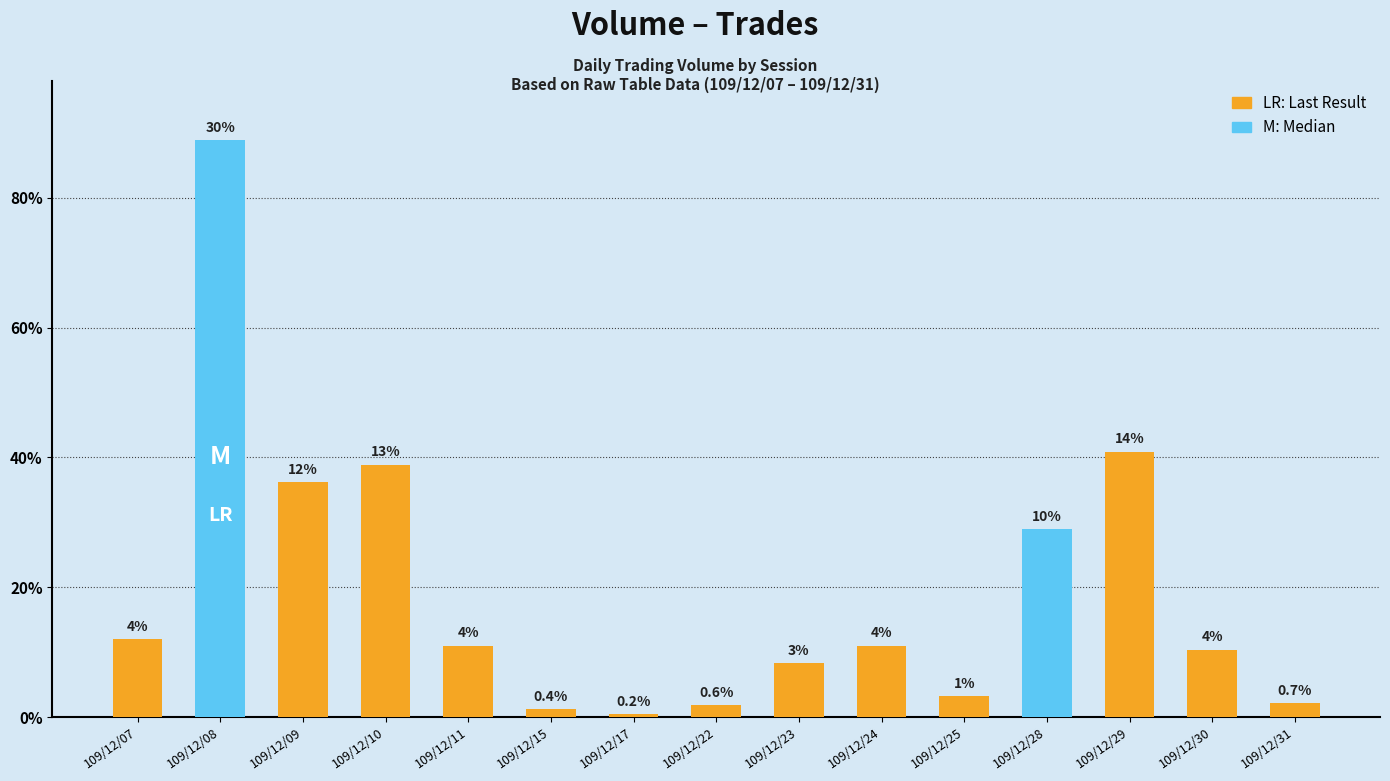

At which label does the data first exceed 110000?

109/12/07